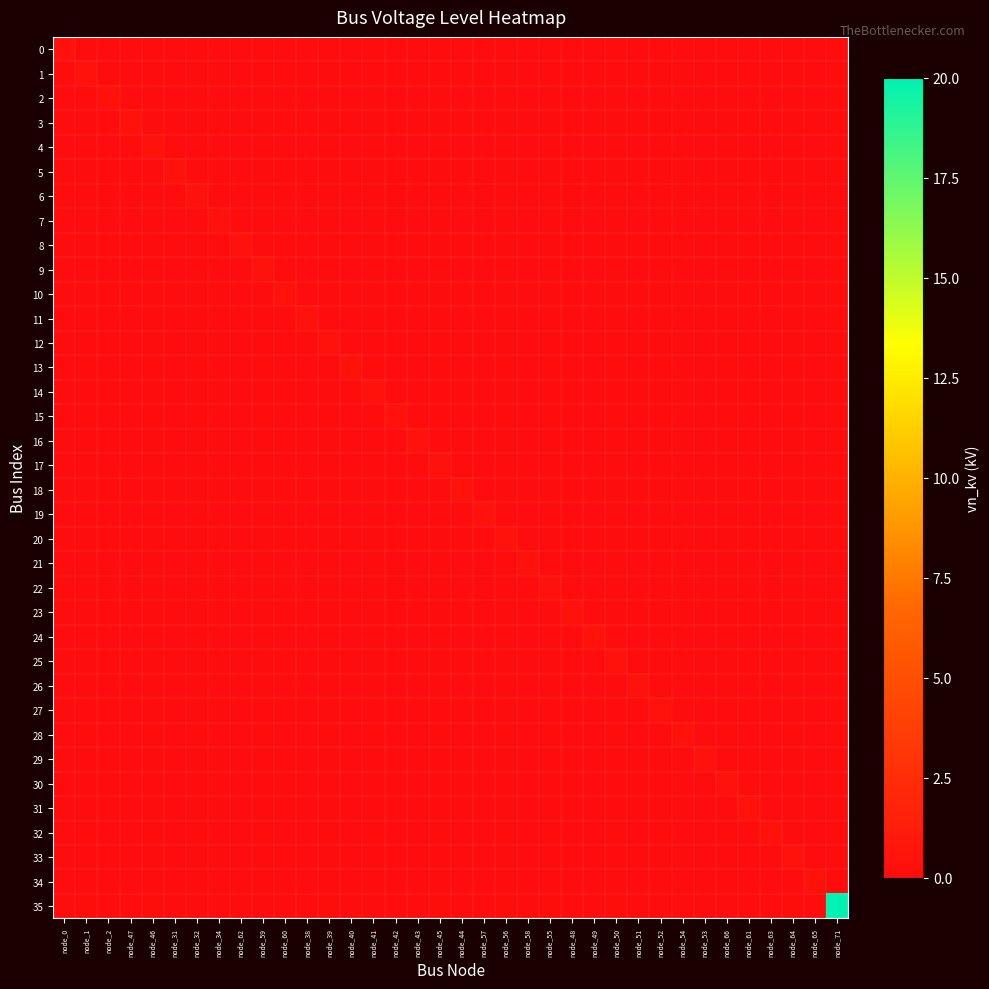

Reading left to right, extract all data points from this chart.

0: node_0=0.4	node_1=0.0	node_2=0.0	node_47=0.0	node_46=0.0	node_31=0.0	node_32=0.0	node_34=0.0	node_62=0.0	node_59=0.0	node_60=0.0	node_38=0.0	node_39=0.0	node_40=0.0	node_41=0.0	node_42=0.0	node_43=0.0	node_45=0.0	node_44=0.0	node_57=0.0	node_56=0.0	node_58=0.0	node_55=0.0	node_48=0.0	node_49=0.0	node_50=0.0	node_51=0.0	node_52=0.0	node_54=0.0	node_53=0.0	node_66=0.0	node_61=0.0	node_63=0.0	node_64=0.0	node_65=0.0	node_71=0.0
1: node_0=0.0	node_1=0.4	node_2=0.0	node_47=0.0	node_46=0.0	node_31=0.0	node_32=0.0	node_34=0.0	node_62=0.0	node_59=0.0	node_60=0.0	node_38=0.0	node_39=0.0	node_40=0.0	node_41=0.0	node_42=0.0	node_43=0.0	node_45=0.0	node_44=0.0	node_57=0.0	node_56=0.0	node_58=0.0	node_55=0.0	node_48=0.0	node_49=0.0	node_50=0.0	node_51=0.0	node_52=0.0	node_54=0.0	node_53=0.0	node_66=0.0	node_61=0.0	node_63=0.0	node_64=0.0	node_65=0.0	node_71=0.0
2: node_0=0.0	node_1=0.0	node_2=0.4	node_47=0.0	node_46=0.0	node_31=0.0	node_32=0.0	node_34=0.0	node_62=0.0	node_59=0.0	node_60=0.0	node_38=0.0	node_39=0.0	node_40=0.0	node_41=0.0	node_42=0.0	node_43=0.0	node_45=0.0	node_44=0.0	node_57=0.0	node_56=0.0	node_58=0.0	node_55=0.0	node_48=0.0	node_49=0.0	node_50=0.0	node_51=0.0	node_52=0.0	node_54=0.0	node_53=0.0	node_66=0.0	node_61=0.0	node_63=0.0	node_64=0.0	node_65=0.0	node_71=0.0
3: node_0=0.0	node_1=0.0	node_2=0.0	node_47=0.4	node_46=0.0	node_31=0.0	node_32=0.0	node_34=0.0	node_62=0.0	node_59=0.0	node_60=0.0	node_38=0.0	node_39=0.0	node_40=0.0	node_41=0.0	node_42=0.0	node_43=0.0	node_45=0.0	node_44=0.0	node_57=0.0	node_56=0.0	node_58=0.0	node_55=0.0	node_48=0.0	node_49=0.0	node_50=0.0	node_51=0.0	node_52=0.0	node_54=0.0	node_53=0.0	node_66=0.0	node_61=0.0	node_63=0.0	node_64=0.0	node_65=0.0	node_71=0.0
4: node_0=0.0	node_1=0.0	node_2=0.0	node_47=0.0	node_46=0.4	node_31=0.0	node_32=0.0	node_34=0.0	node_62=0.0	node_59=0.0	node_60=0.0	node_38=0.0	node_39=0.0	node_40=0.0	node_41=0.0	node_42=0.0	node_43=0.0	node_45=0.0	node_44=0.0	node_57=0.0	node_56=0.0	node_58=0.0	node_55=0.0	node_48=0.0	node_49=0.0	node_50=0.0	node_51=0.0	node_52=0.0	node_54=0.0	node_53=0.0	node_66=0.0	node_61=0.0	node_63=0.0	node_64=0.0	node_65=0.0	node_71=0.0
5: node_0=0.0	node_1=0.0	node_2=0.0	node_47=0.0	node_46=0.0	node_31=0.4	node_32=0.0	node_34=0.0	node_62=0.0	node_59=0.0	node_60=0.0	node_38=0.0	node_39=0.0	node_40=0.0	node_41=0.0	node_42=0.0	node_43=0.0	node_45=0.0	node_44=0.0	node_57=0.0	node_56=0.0	node_58=0.0	node_55=0.0	node_48=0.0	node_49=0.0	node_50=0.0	node_51=0.0	node_52=0.0	node_54=0.0	node_53=0.0	node_66=0.0	node_61=0.0	node_63=0.0	node_64=0.0	node_65=0.0	node_71=0.0
6: node_0=0.0	node_1=0.0	node_2=0.0	node_47=0.0	node_46=0.0	node_31=0.0	node_32=0.4	node_34=0.0	node_62=0.0	node_59=0.0	node_60=0.0	node_38=0.0	node_39=0.0	node_40=0.0	node_41=0.0	node_42=0.0	node_43=0.0	node_45=0.0	node_44=0.0	node_57=0.0	node_56=0.0	node_58=0.0	node_55=0.0	node_48=0.0	node_49=0.0	node_50=0.0	node_51=0.0	node_52=0.0	node_54=0.0	node_53=0.0	node_66=0.0	node_61=0.0	node_63=0.0	node_64=0.0	node_65=0.0	node_71=0.0
7: node_0=0.0	node_1=0.0	node_2=0.0	node_47=0.0	node_46=0.0	node_31=0.0	node_32=0.0	node_34=0.4	node_62=0.0	node_59=0.0	node_60=0.0	node_38=0.0	node_39=0.0	node_40=0.0	node_41=0.0	node_42=0.0	node_43=0.0	node_45=0.0	node_44=0.0	node_57=0.0	node_56=0.0	node_58=0.0	node_55=0.0	node_48=0.0	node_49=0.0	node_50=0.0	node_51=0.0	node_52=0.0	node_54=0.0	node_53=0.0	node_66=0.0	node_61=0.0	node_63=0.0	node_64=0.0	node_65=0.0	node_71=0.0
8: node_0=0.0	node_1=0.0	node_2=0.0	node_47=0.0	node_46=0.0	node_31=0.0	node_32=0.0	node_34=0.0	node_62=0.4	node_59=0.0	node_60=0.0	node_38=0.0	node_39=0.0	node_40=0.0	node_41=0.0	node_42=0.0	node_43=0.0	node_45=0.0	node_44=0.0	node_57=0.0	node_56=0.0	node_58=0.0	node_55=0.0	node_48=0.0	node_49=0.0	node_50=0.0	node_51=0.0	node_52=0.0	node_54=0.0	node_53=0.0	node_66=0.0	node_61=0.0	node_63=0.0	node_64=0.0	node_65=0.0	node_71=0.0
9: node_0=0.0	node_1=0.0	node_2=0.0	node_47=0.0	node_46=0.0	node_31=0.0	node_32=0.0	node_34=0.0	node_62=0.0	node_59=0.4	node_60=0.0	node_38=0.0	node_39=0.0	node_40=0.0	node_41=0.0	node_42=0.0	node_43=0.0	node_45=0.0	node_44=0.0	node_57=0.0	node_56=0.0	node_58=0.0	node_55=0.0	node_48=0.0	node_49=0.0	node_50=0.0	node_51=0.0	node_52=0.0	node_54=0.0	node_53=0.0	node_66=0.0	node_61=0.0	node_63=0.0	node_64=0.0	node_65=0.0	node_71=0.0
10: node_0=0.0	node_1=0.0	node_2=0.0	node_47=0.0	node_46=0.0	node_31=0.0	node_32=0.0	node_34=0.0	node_62=0.0	node_59=0.0	node_60=0.4	node_38=0.0	node_39=0.0	node_40=0.0	node_41=0.0	node_42=0.0	node_43=0.0	node_45=0.0	node_44=0.0	node_57=0.0	node_56=0.0	node_58=0.0	node_55=0.0	node_48=0.0	node_49=0.0	node_50=0.0	node_51=0.0	node_52=0.0	node_54=0.0	node_53=0.0	node_66=0.0	node_61=0.0	node_63=0.0	node_64=0.0	node_65=0.0	node_71=0.0
11: node_0=0.0	node_1=0.0	node_2=0.0	node_47=0.0	node_46=0.0	node_31=0.0	node_32=0.0	node_34=0.0	node_62=0.0	node_59=0.0	node_60=0.0	node_38=0.4	node_39=0.0	node_40=0.0	node_41=0.0	node_42=0.0	node_43=0.0	node_45=0.0	node_44=0.0	node_57=0.0	node_56=0.0	node_58=0.0	node_55=0.0	node_48=0.0	node_49=0.0	node_50=0.0	node_51=0.0	node_52=0.0	node_54=0.0	node_53=0.0	node_66=0.0	node_61=0.0	node_63=0.0	node_64=0.0	node_65=0.0	node_71=0.0
12: node_0=0.0	node_1=0.0	node_2=0.0	node_47=0.0	node_46=0.0	node_31=0.0	node_32=0.0	node_34=0.0	node_62=0.0	node_59=0.0	node_60=0.0	node_38=0.0	node_39=0.4	node_40=0.0	node_41=0.0	node_42=0.0	node_43=0.0	node_45=0.0	node_44=0.0	node_57=0.0	node_56=0.0	node_58=0.0	node_55=0.0	node_48=0.0	node_49=0.0	node_50=0.0	node_51=0.0	node_52=0.0	node_54=0.0	node_53=0.0	node_66=0.0	node_61=0.0	node_63=0.0	node_64=0.0	node_65=0.0	node_71=0.0
13: node_0=0.0	node_1=0.0	node_2=0.0	node_47=0.0	node_46=0.0	node_31=0.0	node_32=0.0	node_34=0.0	node_62=0.0	node_59=0.0	node_60=0.0	node_38=0.0	node_39=0.0	node_40=0.4	node_41=0.0	node_42=0.0	node_43=0.0	node_45=0.0	node_44=0.0	node_57=0.0	node_56=0.0	node_58=0.0	node_55=0.0	node_48=0.0	node_49=0.0	node_50=0.0	node_51=0.0	node_52=0.0	node_54=0.0	node_53=0.0	node_66=0.0	node_61=0.0	node_63=0.0	node_64=0.0	node_65=0.0	node_71=0.0
14: node_0=0.0	node_1=0.0	node_2=0.0	node_47=0.0	node_46=0.0	node_31=0.0	node_32=0.0	node_34=0.0	node_62=0.0	node_59=0.0	node_60=0.0	node_38=0.0	node_39=0.0	node_40=0.0	node_41=0.4	node_42=0.0	node_43=0.0	node_45=0.0	node_44=0.0	node_57=0.0	node_56=0.0	node_58=0.0	node_55=0.0	node_48=0.0	node_49=0.0	node_50=0.0	node_51=0.0	node_52=0.0	node_54=0.0	node_53=0.0	node_66=0.0	node_61=0.0	node_63=0.0	node_64=0.0	node_65=0.0	node_71=0.0
15: node_0=0.0	node_1=0.0	node_2=0.0	node_47=0.0	node_46=0.0	node_31=0.0	node_32=0.0	node_34=0.0	node_62=0.0	node_59=0.0	node_60=0.0	node_38=0.0	node_39=0.0	node_40=0.0	node_41=0.0	node_42=0.4	node_43=0.0	node_45=0.0	node_44=0.0	node_57=0.0	node_56=0.0	node_58=0.0	node_55=0.0	node_48=0.0	node_49=0.0	node_50=0.0	node_51=0.0	node_52=0.0	node_54=0.0	node_53=0.0	node_66=0.0	node_61=0.0	node_63=0.0	node_64=0.0	node_65=0.0	node_71=0.0
16: node_0=0.0	node_1=0.0	node_2=0.0	node_47=0.0	node_46=0.0	node_31=0.0	node_32=0.0	node_34=0.0	node_62=0.0	node_59=0.0	node_60=0.0	node_38=0.0	node_39=0.0	node_40=0.0	node_41=0.0	node_42=0.0	node_43=0.4	node_45=0.0	node_44=0.0	node_57=0.0	node_56=0.0	node_58=0.0	node_55=0.0	node_48=0.0	node_49=0.0	node_50=0.0	node_51=0.0	node_52=0.0	node_54=0.0	node_53=0.0	node_66=0.0	node_61=0.0	node_63=0.0	node_64=0.0	node_65=0.0	node_71=0.0
17: node_0=0.0	node_1=0.0	node_2=0.0	node_47=0.0	node_46=0.0	node_31=0.0	node_32=0.0	node_34=0.0	node_62=0.0	node_59=0.0	node_60=0.0	node_38=0.0	node_39=0.0	node_40=0.0	node_41=0.0	node_42=0.0	node_43=0.0	node_45=0.4	node_44=0.0	node_57=0.0	node_56=0.0	node_58=0.0	node_55=0.0	node_48=0.0	node_49=0.0	node_50=0.0	node_51=0.0	node_52=0.0	node_54=0.0	node_53=0.0	node_66=0.0	node_61=0.0	node_63=0.0	node_64=0.0	node_65=0.0	node_71=0.0
18: node_0=0.0	node_1=0.0	node_2=0.0	node_47=0.0	node_46=0.0	node_31=0.0	node_32=0.0	node_34=0.0	node_62=0.0	node_59=0.0	node_60=0.0	node_38=0.0	node_39=0.0	node_40=0.0	node_41=0.0	node_42=0.0	node_43=0.0	node_45=0.0	node_44=0.4	node_57=0.0	node_56=0.0	node_58=0.0	node_55=0.0	node_48=0.0	node_49=0.0	node_50=0.0	node_51=0.0	node_52=0.0	node_54=0.0	node_53=0.0	node_66=0.0	node_61=0.0	node_63=0.0	node_64=0.0	node_65=0.0	node_71=0.0
19: node_0=0.0	node_1=0.0	node_2=0.0	node_47=0.0	node_46=0.0	node_31=0.0	node_32=0.0	node_34=0.0	node_62=0.0	node_59=0.0	node_60=0.0	node_38=0.0	node_39=0.0	node_40=0.0	node_41=0.0	node_42=0.0	node_43=0.0	node_45=0.0	node_44=0.0	node_57=0.4	node_56=0.0	node_58=0.0	node_55=0.0	node_48=0.0	node_49=0.0	node_50=0.0	node_51=0.0	node_52=0.0	node_54=0.0	node_53=0.0	node_66=0.0	node_61=0.0	node_63=0.0	node_64=0.0	node_65=0.0	node_71=0.0
20: node_0=0.0	node_1=0.0	node_2=0.0	node_47=0.0	node_46=0.0	node_31=0.0	node_32=0.0	node_34=0.0	node_62=0.0	node_59=0.0	node_60=0.0	node_38=0.0	node_39=0.0	node_40=0.0	node_41=0.0	node_42=0.0	node_43=0.0	node_45=0.0	node_44=0.0	node_57=0.0	node_56=0.4	node_58=0.0	node_55=0.0	node_48=0.0	node_49=0.0	node_50=0.0	node_51=0.0	node_52=0.0	node_54=0.0	node_53=0.0	node_66=0.0	node_61=0.0	node_63=0.0	node_64=0.0	node_65=0.0	node_71=0.0
21: node_0=0.0	node_1=0.0	node_2=0.0	node_47=0.0	node_46=0.0	node_31=0.0	node_32=0.0	node_34=0.0	node_62=0.0	node_59=0.0	node_60=0.0	node_38=0.0	node_39=0.0	node_40=0.0	node_41=0.0	node_42=0.0	node_43=0.0	node_45=0.0	node_44=0.0	node_57=0.0	node_56=0.0	node_58=0.4	node_55=0.0	node_48=0.0	node_49=0.0	node_50=0.0	node_51=0.0	node_52=0.0	node_54=0.0	node_53=0.0	node_66=0.0	node_61=0.0	node_63=0.0	node_64=0.0	node_65=0.0	node_71=0.0
22: node_0=0.0	node_1=0.0	node_2=0.0	node_47=0.0	node_46=0.0	node_31=0.0	node_32=0.0	node_34=0.0	node_62=0.0	node_59=0.0	node_60=0.0	node_38=0.0	node_39=0.0	node_40=0.0	node_41=0.0	node_42=0.0	node_43=0.0	node_45=0.0	node_44=0.0	node_57=0.0	node_56=0.0	node_58=0.0	node_55=0.4	node_48=0.0	node_49=0.0	node_50=0.0	node_51=0.0	node_52=0.0	node_54=0.0	node_53=0.0	node_66=0.0	node_61=0.0	node_63=0.0	node_64=0.0	node_65=0.0	node_71=0.0
23: node_0=0.0	node_1=0.0	node_2=0.0	node_47=0.0	node_46=0.0	node_31=0.0	node_32=0.0	node_34=0.0	node_62=0.0	node_59=0.0	node_60=0.0	node_38=0.0	node_39=0.0	node_40=0.0	node_41=0.0	node_42=0.0	node_43=0.0	node_45=0.0	node_44=0.0	node_57=0.0	node_56=0.0	node_58=0.0	node_55=0.0	node_48=0.4	node_49=0.0	node_50=0.0	node_51=0.0	node_52=0.0	node_54=0.0	node_53=0.0	node_66=0.0	node_61=0.0	node_63=0.0	node_64=0.0	node_65=0.0	node_71=0.0
24: node_0=0.0	node_1=0.0	node_2=0.0	node_47=0.0	node_46=0.0	node_31=0.0	node_32=0.0	node_34=0.0	node_62=0.0	node_59=0.0	node_60=0.0	node_38=0.0	node_39=0.0	node_40=0.0	node_41=0.0	node_42=0.0	node_43=0.0	node_45=0.0	node_44=0.0	node_57=0.0	node_56=0.0	node_58=0.0	node_55=0.0	node_48=0.0	node_49=0.4	node_50=0.0	node_51=0.0	node_52=0.0	node_54=0.0	node_53=0.0	node_66=0.0	node_61=0.0	node_63=0.0	node_64=0.0	node_65=0.0	node_71=0.0
25: node_0=0.0	node_1=0.0	node_2=0.0	node_47=0.0	node_46=0.0	node_31=0.0	node_32=0.0	node_34=0.0	node_62=0.0	node_59=0.0	node_60=0.0	node_38=0.0	node_39=0.0	node_40=0.0	node_41=0.0	node_42=0.0	node_43=0.0	node_45=0.0	node_44=0.0	node_57=0.0	node_56=0.0	node_58=0.0	node_55=0.0	node_48=0.0	node_49=0.0	node_50=0.4	node_51=0.0	node_52=0.0	node_54=0.0	node_53=0.0	node_66=0.0	node_61=0.0	node_63=0.0	node_64=0.0	node_65=0.0	node_71=0.0
26: node_0=0.0	node_1=0.0	node_2=0.0	node_47=0.0	node_46=0.0	node_31=0.0	node_32=0.0	node_34=0.0	node_62=0.0	node_59=0.0	node_60=0.0	node_38=0.0	node_39=0.0	node_40=0.0	node_41=0.0	node_42=0.0	node_43=0.0	node_45=0.0	node_44=0.0	node_57=0.0	node_56=0.0	node_58=0.0	node_55=0.0	node_48=0.0	node_49=0.0	node_50=0.0	node_51=0.4	node_52=0.0	node_54=0.0	node_53=0.0	node_66=0.0	node_61=0.0	node_63=0.0	node_64=0.0	node_65=0.0	node_71=0.0
27: node_0=0.0	node_1=0.0	node_2=0.0	node_47=0.0	node_46=0.0	node_31=0.0	node_32=0.0	node_34=0.0	node_62=0.0	node_59=0.0	node_60=0.0	node_38=0.0	node_39=0.0	node_40=0.0	node_41=0.0	node_42=0.0	node_43=0.0	node_45=0.0	node_44=0.0	node_57=0.0	node_56=0.0	node_58=0.0	node_55=0.0	node_48=0.0	node_49=0.0	node_50=0.0	node_51=0.0	node_52=0.4	node_54=0.0	node_53=0.0	node_66=0.0	node_61=0.0	node_63=0.0	node_64=0.0	node_65=0.0	node_71=0.0
28: node_0=0.0	node_1=0.0	node_2=0.0	node_47=0.0	node_46=0.0	node_31=0.0	node_32=0.0	node_34=0.0	node_62=0.0	node_59=0.0	node_60=0.0	node_38=0.0	node_39=0.0	node_40=0.0	node_41=0.0	node_42=0.0	node_43=0.0	node_45=0.0	node_44=0.0	node_57=0.0	node_56=0.0	node_58=0.0	node_55=0.0	node_48=0.0	node_49=0.0	node_50=0.0	node_51=0.0	node_52=0.0	node_54=0.4	node_53=0.0	node_66=0.0	node_61=0.0	node_63=0.0	node_64=0.0	node_65=0.0	node_71=0.0
29: node_0=0.0	node_1=0.0	node_2=0.0	node_47=0.0	node_46=0.0	node_31=0.0	node_32=0.0	node_34=0.0	node_62=0.0	node_59=0.0	node_60=0.0	node_38=0.0	node_39=0.0	node_40=0.0	node_41=0.0	node_42=0.0	node_43=0.0	node_45=0.0	node_44=0.0	node_57=0.0	node_56=0.0	node_58=0.0	node_55=0.0	node_48=0.0	node_49=0.0	node_50=0.0	node_51=0.0	node_52=0.0	node_54=0.0	node_53=0.4	node_66=0.0	node_61=0.0	node_63=0.0	node_64=0.0	node_65=0.0	node_71=0.0
30: node_0=0.0	node_1=0.0	node_2=0.0	node_47=0.0	node_46=0.0	node_31=0.0	node_32=0.0	node_34=0.0	node_62=0.0	node_59=0.0	node_60=0.0	node_38=0.0	node_39=0.0	node_40=0.0	node_41=0.0	node_42=0.0	node_43=0.0	node_45=0.0	node_44=0.0	node_57=0.0	node_56=0.0	node_58=0.0	node_55=0.0	node_48=0.0	node_49=0.0	node_50=0.0	node_51=0.0	node_52=0.0	node_54=0.0	node_53=0.0	node_66=0.4	node_61=0.0	node_63=0.0	node_64=0.0	node_65=0.0	node_71=0.0
31: node_0=0.0	node_1=0.0	node_2=0.0	node_47=0.0	node_46=0.0	node_31=0.0	node_32=0.0	node_34=0.0	node_62=0.0	node_59=0.0	node_60=0.0	node_38=0.0	node_39=0.0	node_40=0.0	node_41=0.0	node_42=0.0	node_43=0.0	node_45=0.0	node_44=0.0	node_57=0.0	node_56=0.0	node_58=0.0	node_55=0.0	node_48=0.0	node_49=0.0	node_50=0.0	node_51=0.0	node_52=0.0	node_54=0.0	node_53=0.0	node_66=0.0	node_61=0.4	node_63=0.0	node_64=0.0	node_65=0.0	node_71=0.0
32: node_0=0.0	node_1=0.0	node_2=0.0	node_47=0.0	node_46=0.0	node_31=0.0	node_32=0.0	node_34=0.0	node_62=0.0	node_59=0.0	node_60=0.0	node_38=0.0	node_39=0.0	node_40=0.0	node_41=0.0	node_42=0.0	node_43=0.0	node_45=0.0	node_44=0.0	node_57=0.0	node_56=0.0	node_58=0.0	node_55=0.0	node_48=0.0	node_49=0.0	node_50=0.0	node_51=0.0	node_52=0.0	node_54=0.0	node_53=0.0	node_66=0.0	node_61=0.0	node_63=0.4	node_64=0.0	node_65=0.0	node_71=0.0
33: node_0=0.0	node_1=0.0	node_2=0.0	node_47=0.0	node_46=0.0	node_31=0.0	node_32=0.0	node_34=0.0	node_62=0.0	node_59=0.0	node_60=0.0	node_38=0.0	node_39=0.0	node_40=0.0	node_41=0.0	node_42=0.0	node_43=0.0	node_45=0.0	node_44=0.0	node_57=0.0	node_56=0.0	node_58=0.0	node_55=0.0	node_48=0.0	node_49=0.0	node_50=0.0	node_51=0.0	node_52=0.0	node_54=0.0	node_53=0.0	node_66=0.0	node_61=0.0	node_63=0.0	node_64=0.4	node_65=0.0	node_71=0.0
34: node_0=0.0	node_1=0.0	node_2=0.0	node_47=0.0	node_46=0.0	node_31=0.0	node_32=0.0	node_34=0.0	node_62=0.0	node_59=0.0	node_60=0.0	node_38=0.0	node_39=0.0	node_40=0.0	node_41=0.0	node_42=0.0	node_43=0.0	node_45=0.0	node_44=0.0	node_57=0.0	node_56=0.0	node_58=0.0	node_55=0.0	node_48=0.0	node_49=0.0	node_50=0.0	node_51=0.0	node_52=0.0	node_54=0.0	node_53=0.0	node_66=0.0	node_61=0.0	node_63=0.0	node_64=0.0	node_65=0.4	node_71=0.0
35: node_0=0.0	node_1=0.0	node_2=0.0	node_47=0.0	node_46=0.0	node_31=0.0	node_32=0.0	node_34=0.0	node_62=0.0	node_59=0.0	node_60=0.0	node_38=0.0	node_39=0.0	node_40=0.0	node_41=0.0	node_42=0.0	node_43=0.0	node_45=0.0	node_44=0.0	node_57=0.0	node_56=0.0	node_58=0.0	node_55=0.0	node_48=0.0	node_49=0.0	node_50=0.0	node_51=0.0	node_52=0.0	node_54=0.0	node_53=0.0	node_66=0.0	node_61=0.0	node_63=0.0	node_64=0.0	node_65=0.0	node_71=20.0